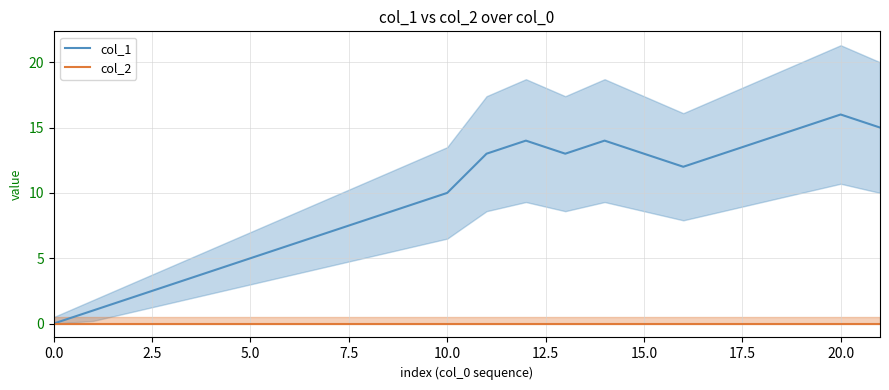

At how many categories does at least one series exceed 0?

21